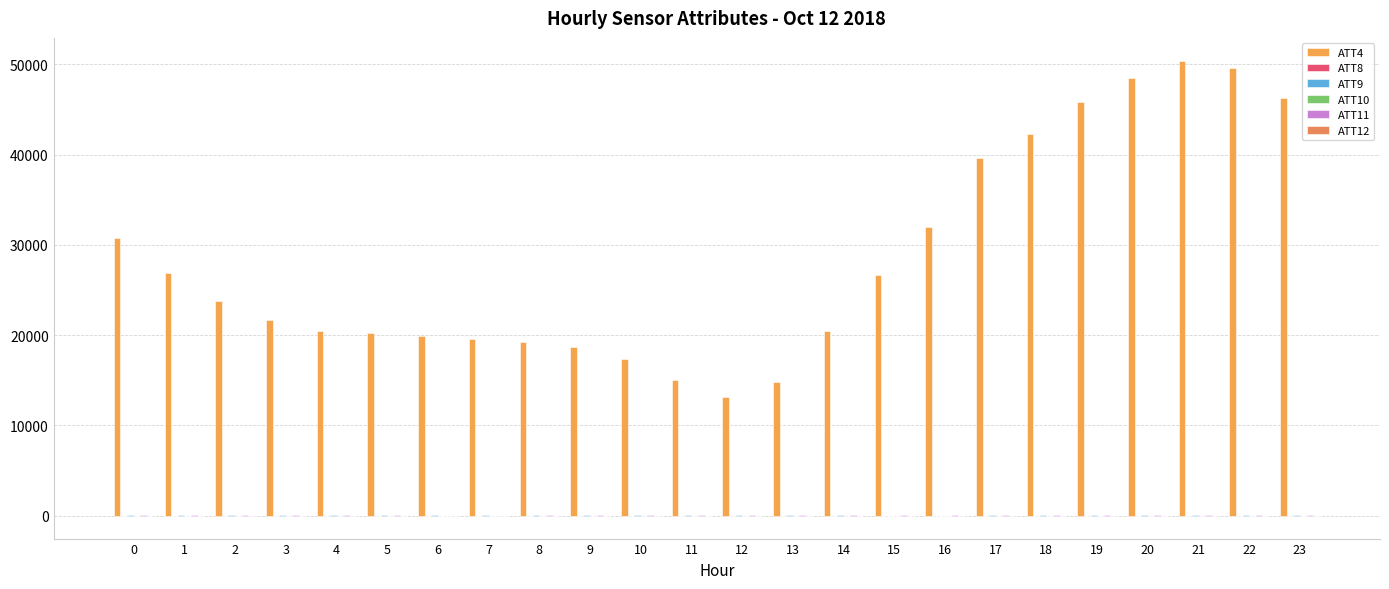

Reading left to right, extract all data points from this chart.

ATT4: 30800.0	26900.0	23800.0	21700.0	20400.0	20200.0	19900.0	19600.0	19200.0	18700.0	17400.0	15000.0	13100.0	14800.0	20500.0	26700.0	32000.0	39600.0	42300.0	45800.0	48500.0	50400.0	49600.0	46300.0
ATT8: 5.0	5.1	5.5	6.1	7.6	7.5	7.7	8.4	11.5	10.2	7.0	5.9	3.3	7.3	6.4	5.3	3.9	3.5	2.5	2.1	3.4	3.7	3.1	2.0
ATT9: 26.3	27.5	25.1	24.2	23.8	24.6	24.4	22.5	22.7	20.8	21.3	21.0	21.7	21.4	20.6	18.9	18.6	20.6	20.6	22.5	24.4	25.7	25.7	25.4
ATT10: 9.7	8.6	6.3	2.0	-1.2	-5.3	-10.1	-11.9	-14.0	-14.5	-14.6	-9.9	-8.5	-10.1	-8.7	-4.9	-0.4	2.5	2.8	0.5	-0.2	-0.6	0.6	1.4
ATT11: 23.2	23.3	22.3	22.1	19.9	20.0	18.9	18.5	20.5	21.8	22.0	21.2	21.3	20.6	21.5	20.6	20.2	21.8	21.9	21.9	22.1	23.0	25.0	26.6
ATT12: 10.5	5.7	0.4	-8.5	-16.7	-13.0	-7.6	-8.0	-9.7	-9.2	-7.4	-3.6	-2.7	-3.5	-1.1	1.5	3.5	4.8	4.8	4.4	4.5	4.2	4.7	4.6